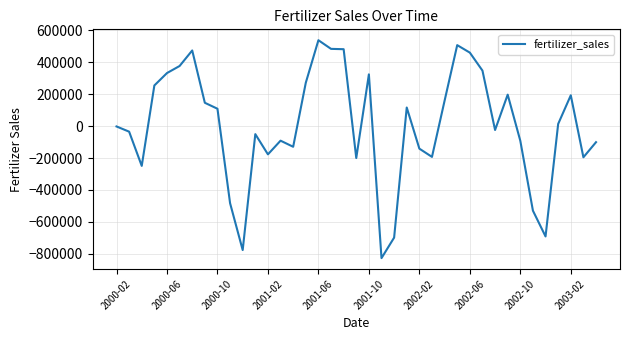

What is the difference between the maximum and minimum values?

1367041